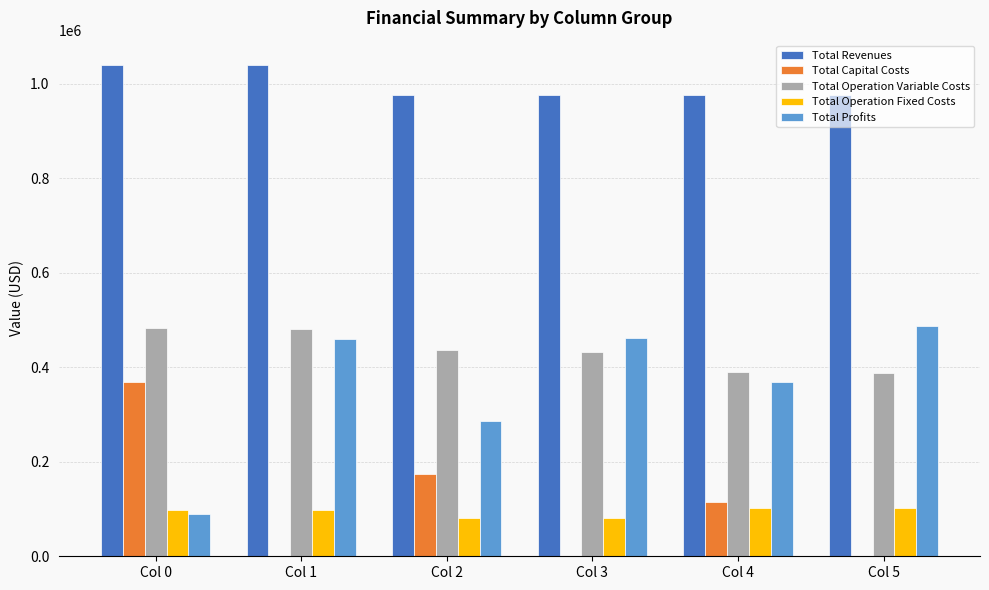

The value of Total Operation Fixed Costs at Col 4 is 23422.8. True or false?

False